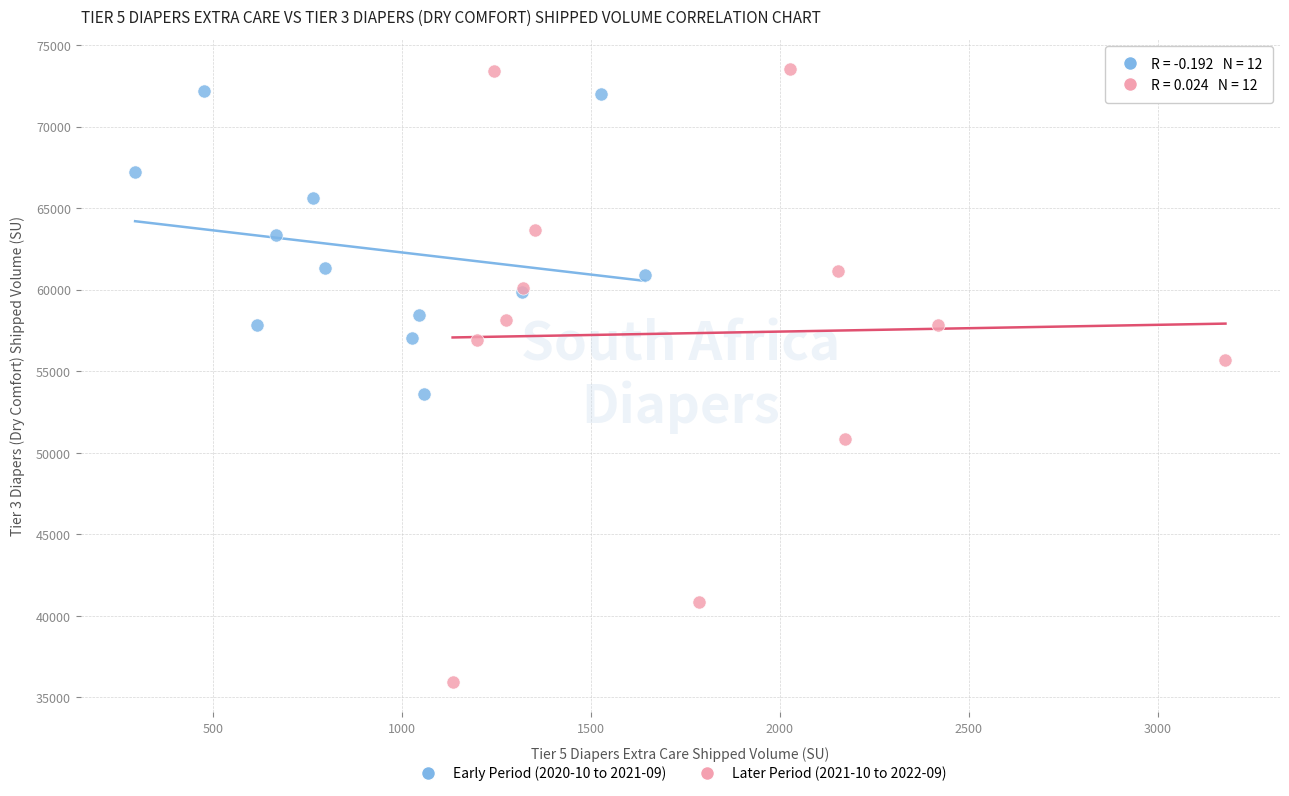

Which series has the largest Y range (max minus min)?

Later Period (2021-10 to 2022-09)